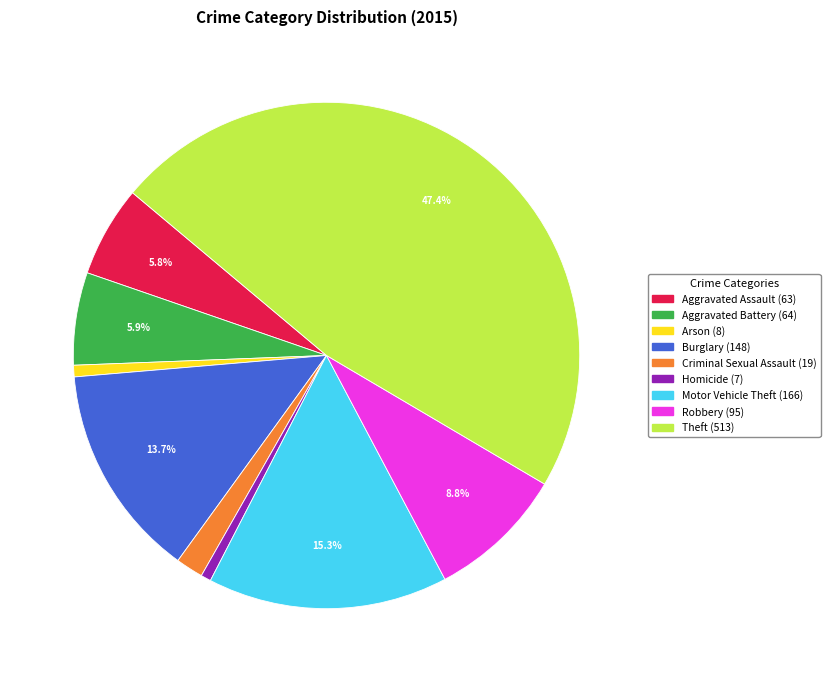

Does Homicide represent more than half of the total?

No